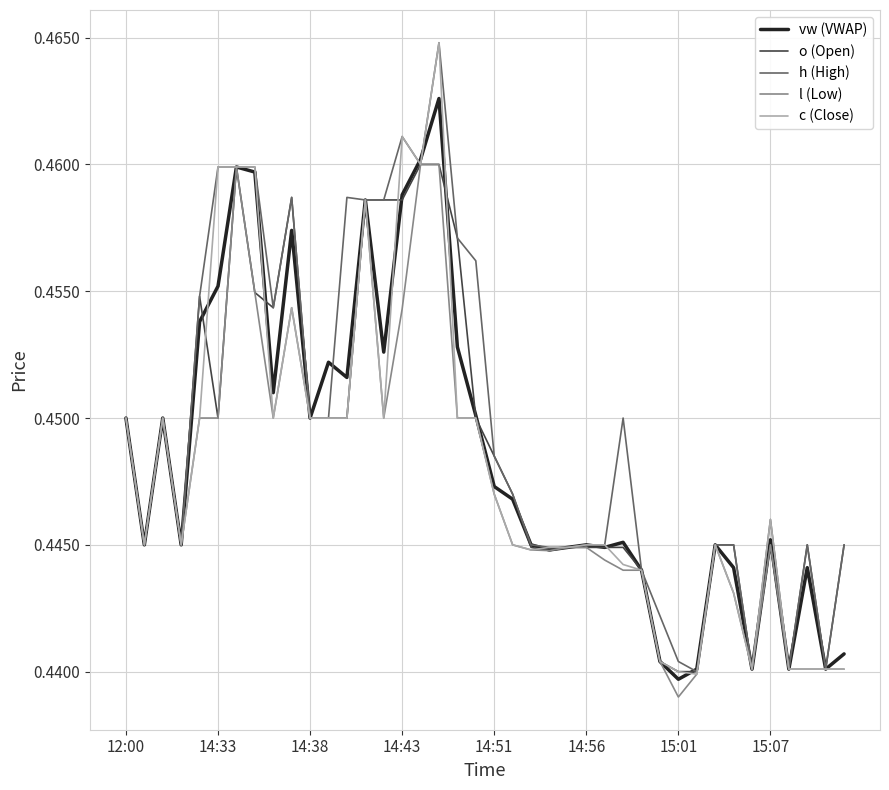

Which series has the largest total across all categories?

h (High)